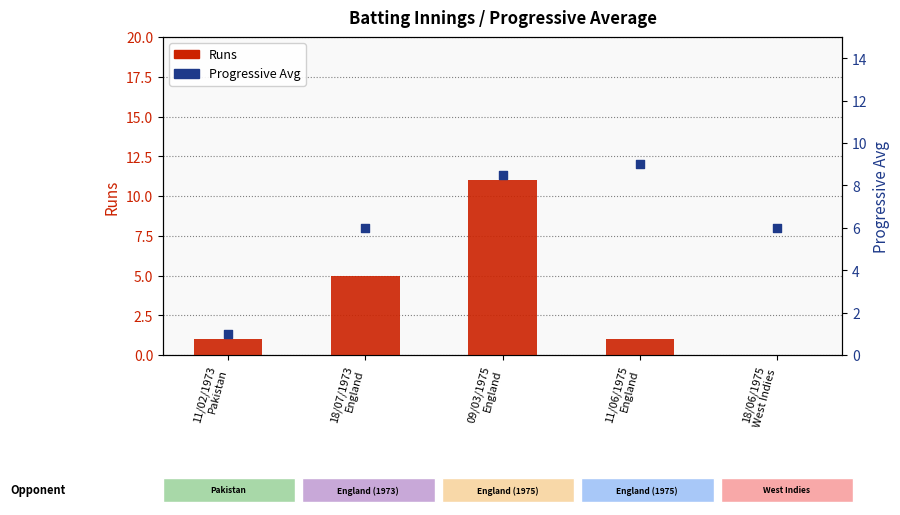

What is the total value across all series at 11/02/1973
Pakistan?

2.0